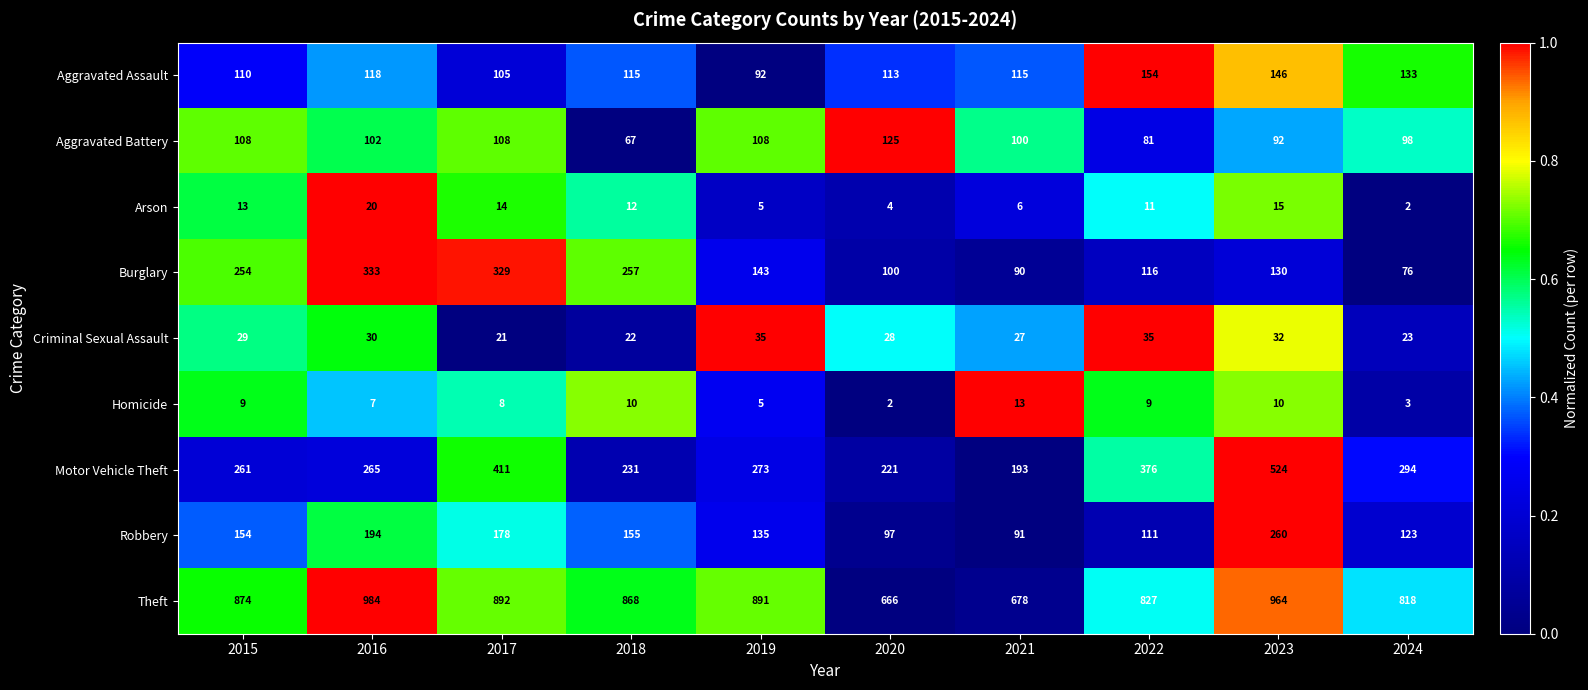

How many data points does each series have?

10